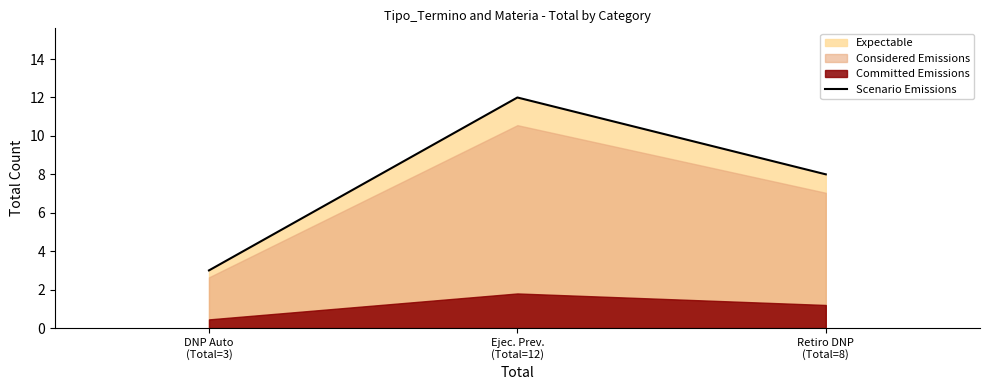

The value at DNP Auto
(Total=3) is 3. True or false?

True